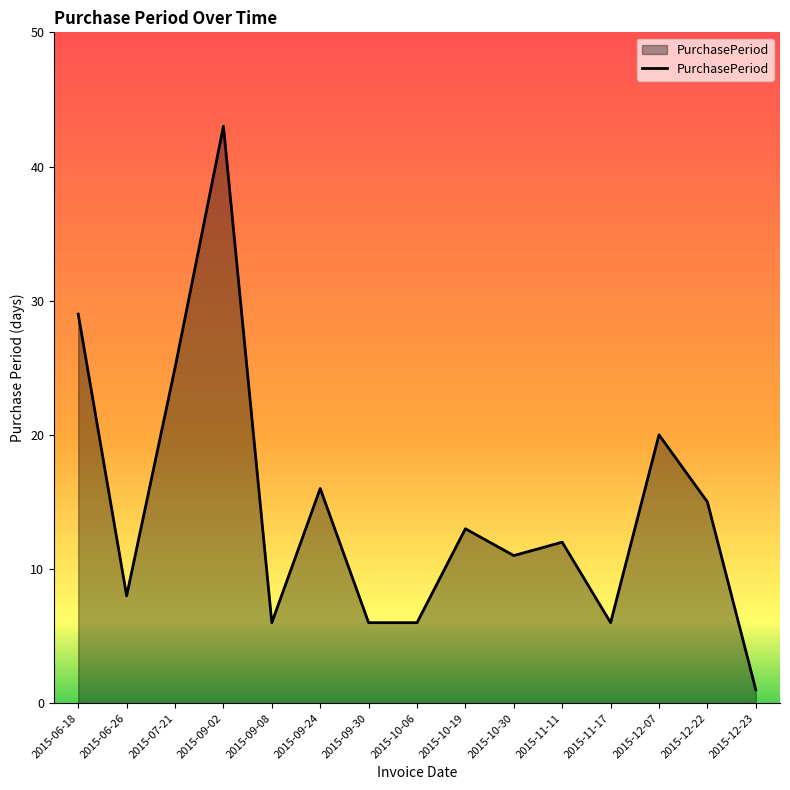

Reading left to right, what are all the values shown in this chart?

29	8	25	43	6	16	6	6	13	11	12	6	20	15	1